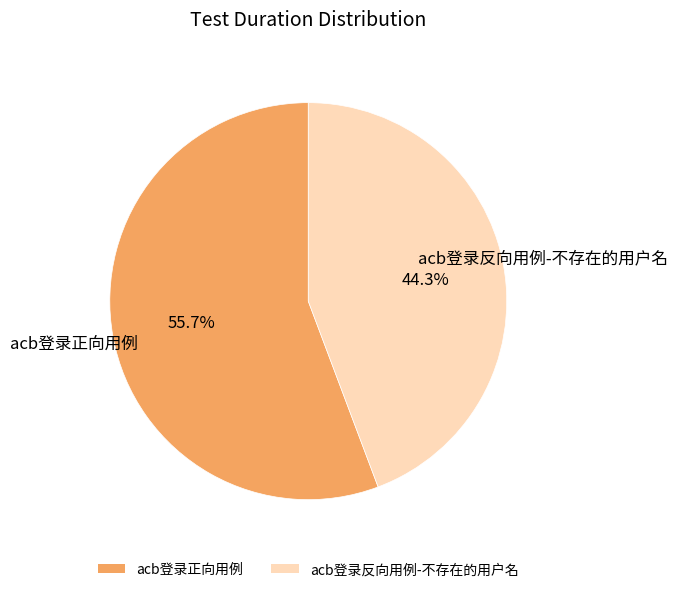

Count the number of slices in the pie.

2